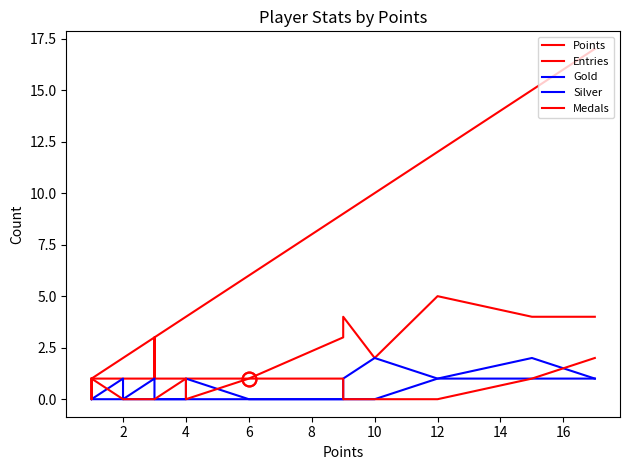

What is the label of the 9th point from the left?

4